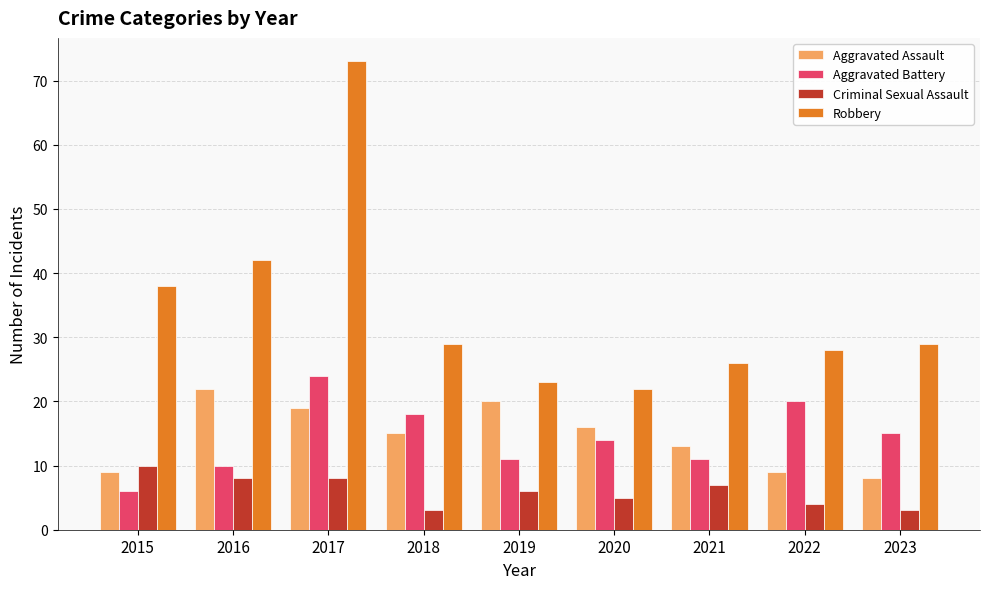

At 2021, list the series in order from smallest to largest.

Criminal Sexual Assault, Aggravated Battery, Aggravated Assault, Robbery